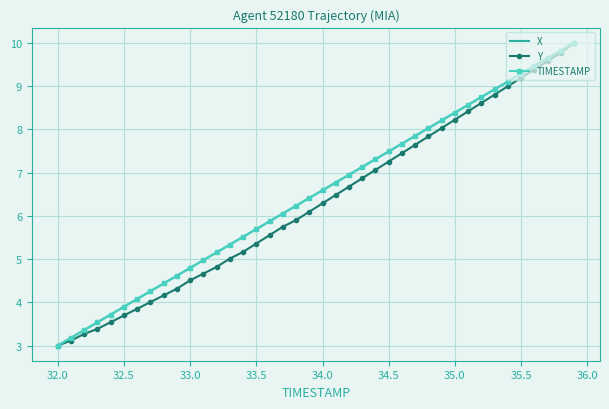

What is the greatest value displayed?

10.0